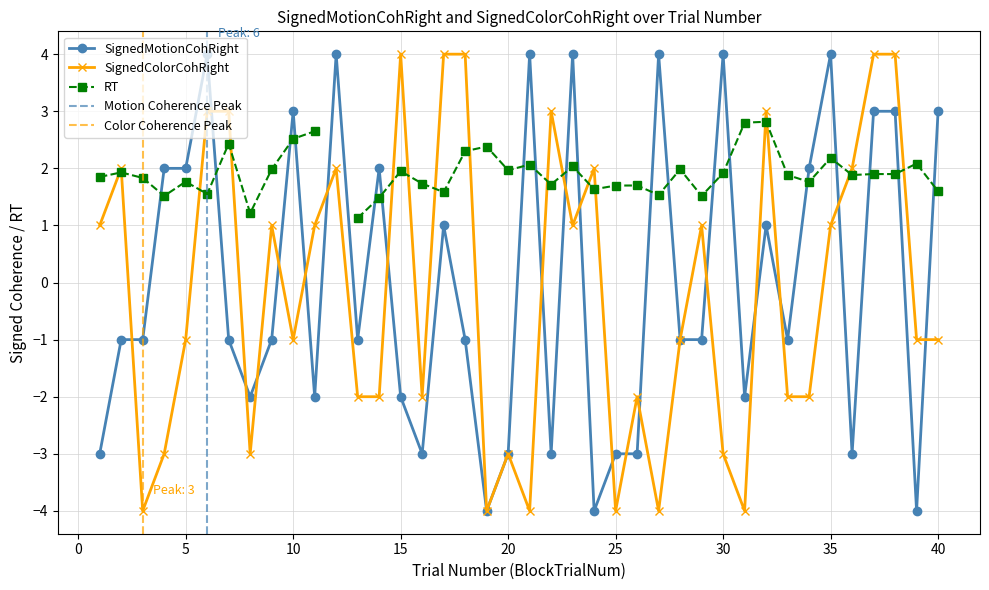

Which series has the widest spread of values?

SignedMotionCohRight